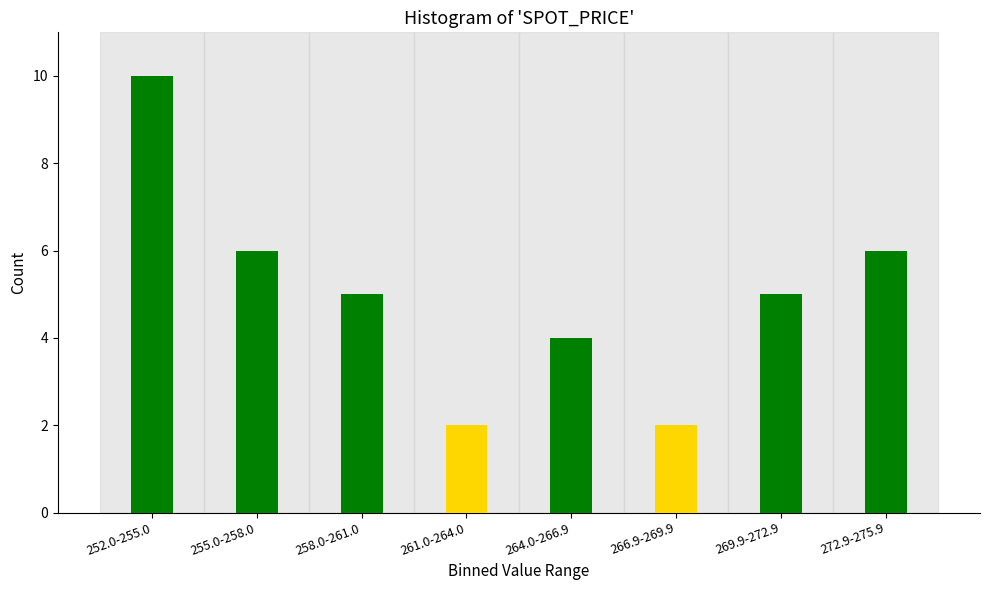

Reading left to right, extract all data points from this chart.

252.0-255.0=10	255.0-258.0=6	258.0-261.0=5	261.0-264.0=2	264.0-266.9=4	266.9-269.9=2	269.9-272.9=5	272.9-275.9=6